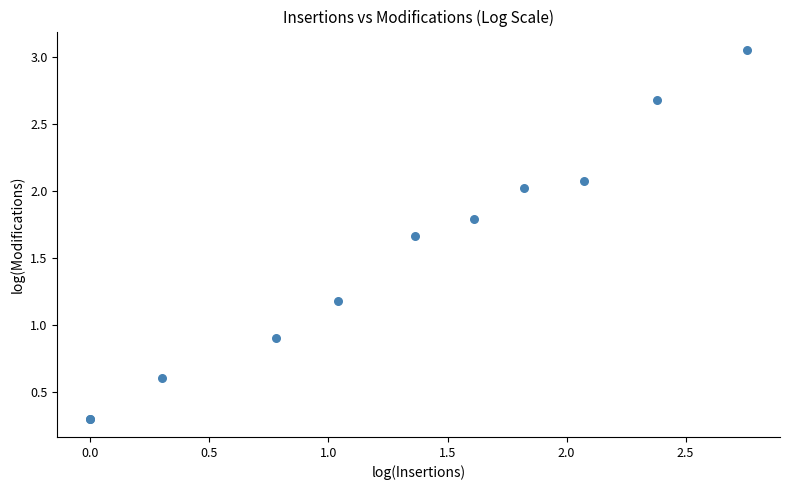

What Y value in the scatter plot is closest to 1?

0.9